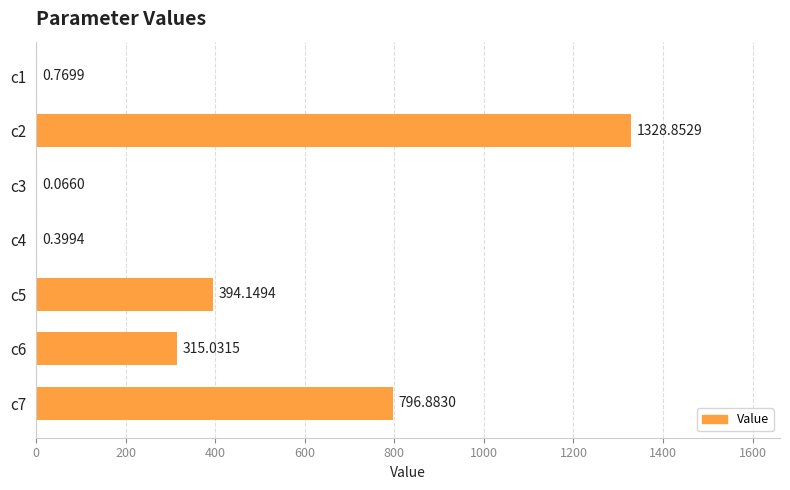

Between c7 and c2, which is larger?

c2